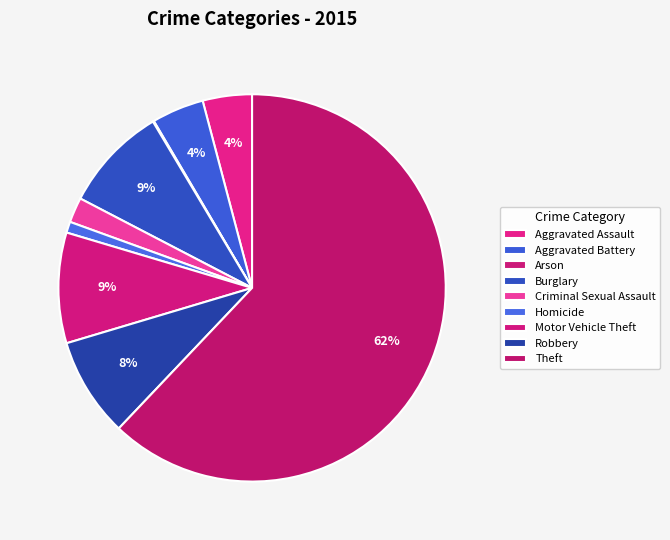

Is it true that Burglary is 9% of the pie?

True